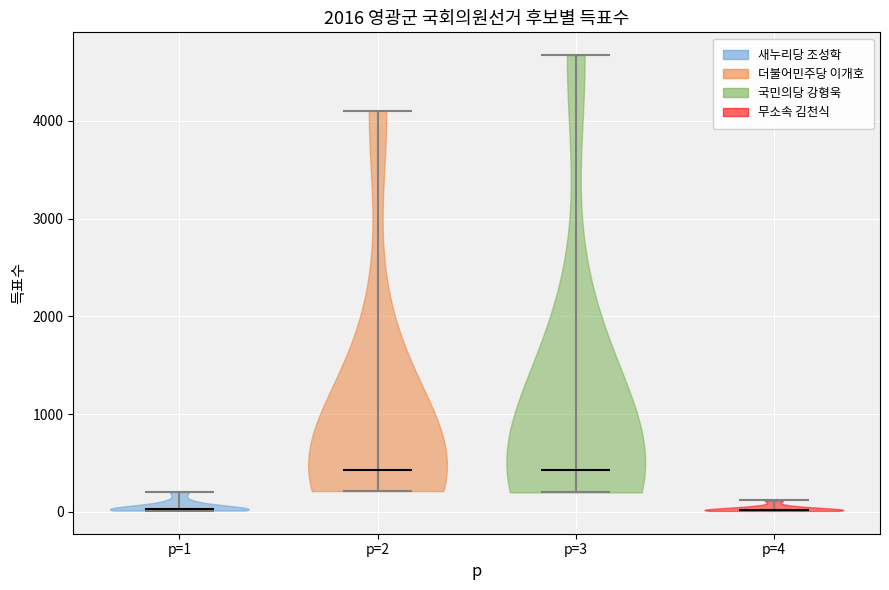

Reading left to right, read every violin against the y-axis: where its median line is, and the lowest and highest points it reaches. The values are not printed on the chart, so give them approximately, as read against the axis.

p=1: median line 0, lowest point 0, highest point 200
p=2: median line 400, lowest point 200, highest point 4100
p=3: median line 400, lowest point 200, highest point 4700
p=4: median line 0, lowest point 0, highest point 100